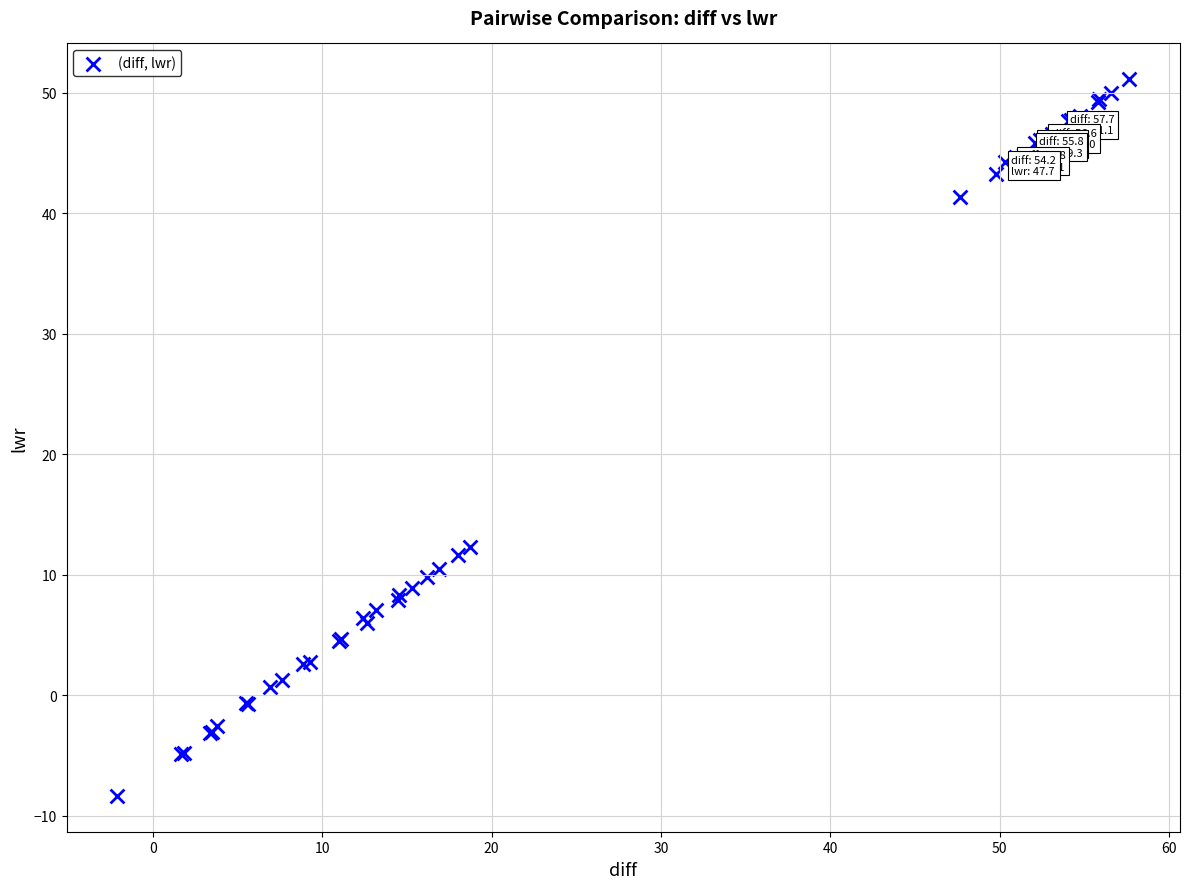

What Y value in the scatter plot is closest to 21?

12.3